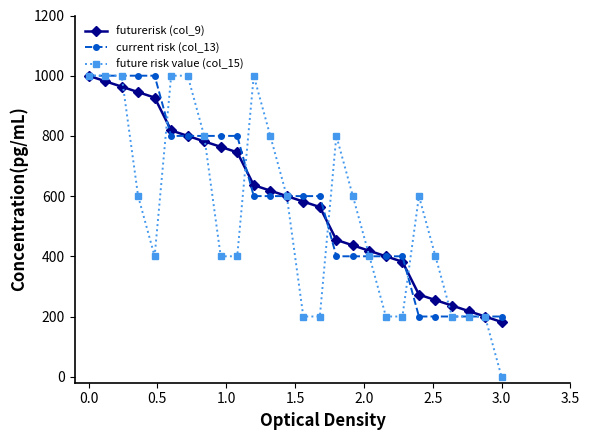

What is the greatest value displayed?

1000.0